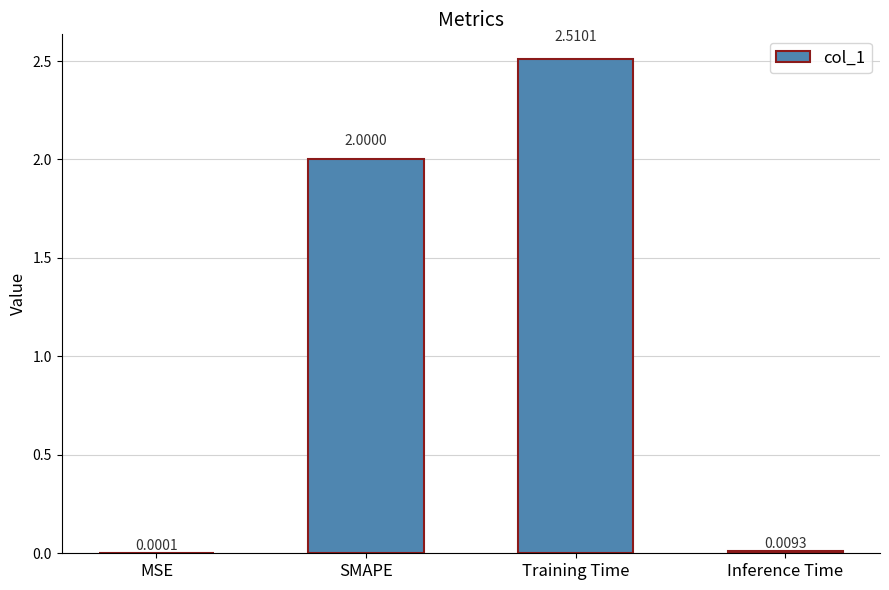

What is the average value?

1.1